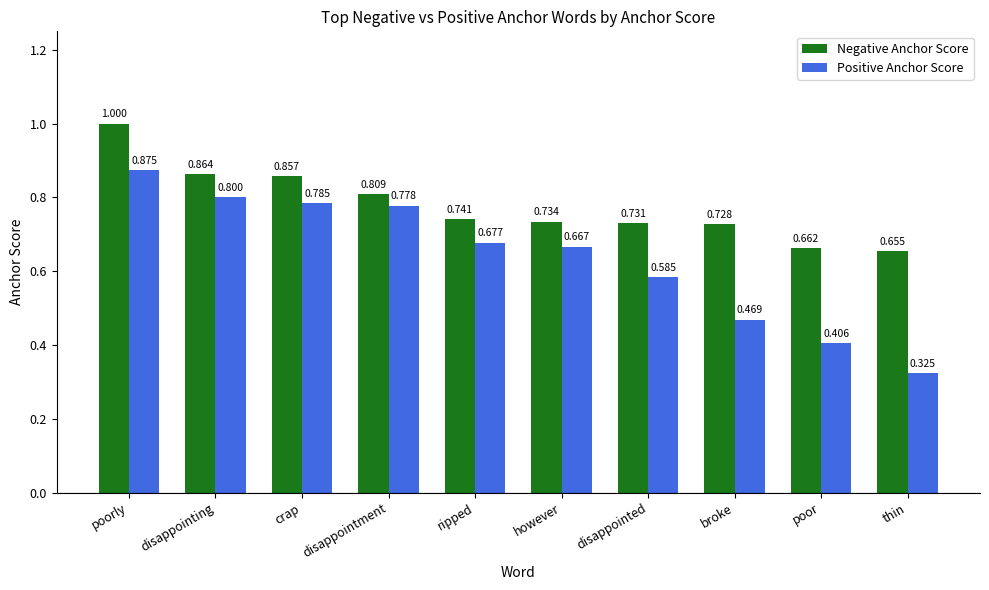

What is the spread (max minus min) of values at ripped?

0.1